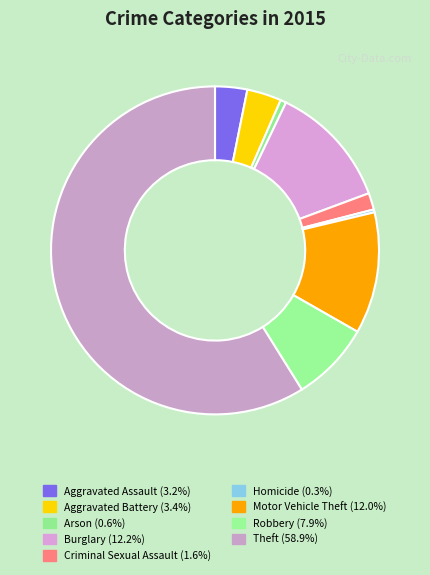

Which slice is the largest?

Theft